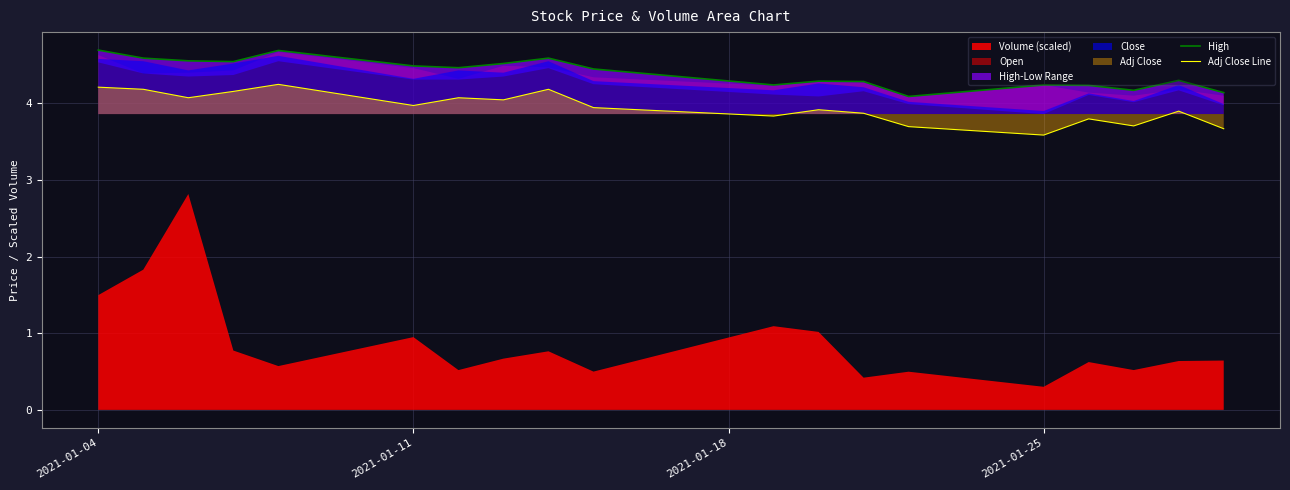

True or false: Adj Close Line has a value of 1.9 at 2021-01-04.

False